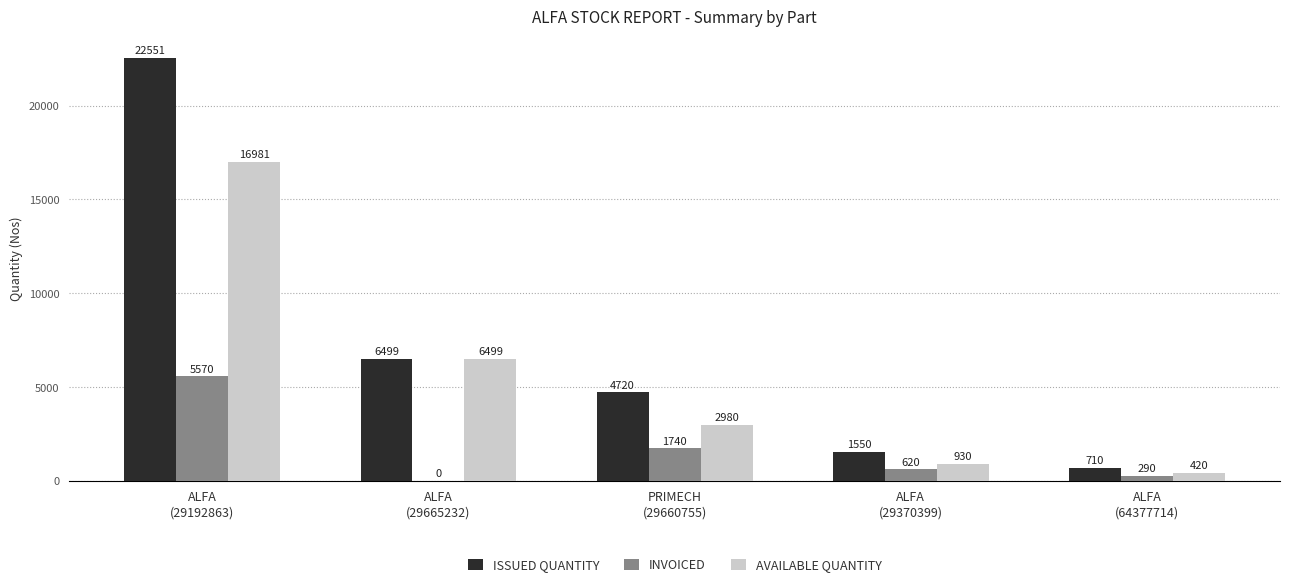

Reading left to right, what are all the values shown in this chart?

ISSUED QUANTITY: 22551	6499	4720	1550	710
INVOICED: 5570	0	1740	620	290
AVAILABLE QUANTITY: 16981	6499	2980	930	420